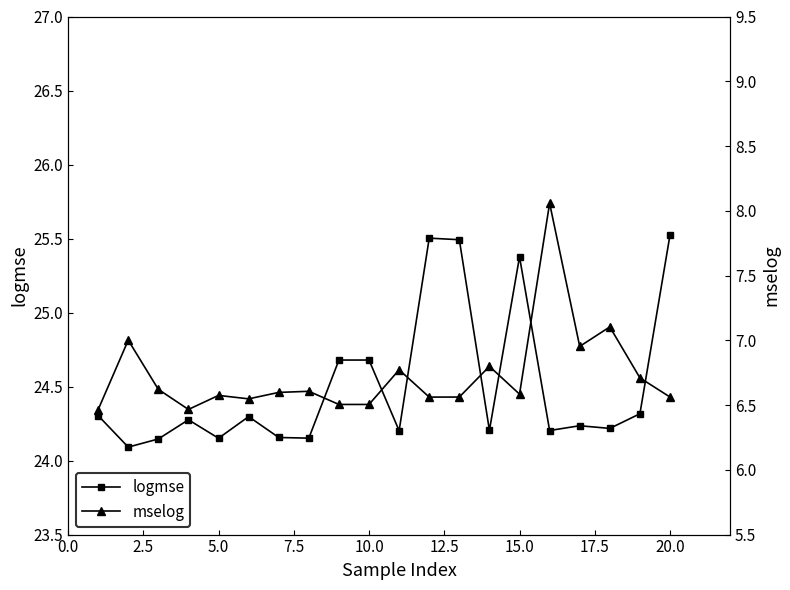

What is the value of the mselog point at the 1st from the left?

6.5